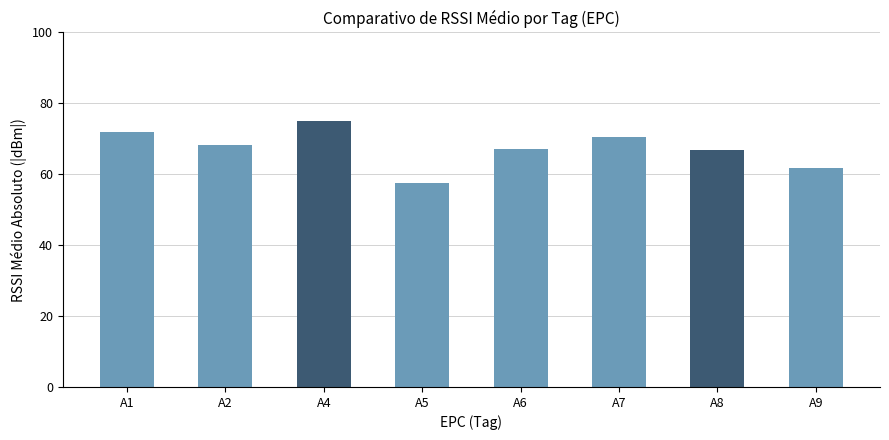

Reading left to right, extract all data points from this chart.

A1=71.8	A2=68.2	A4=75.0	A5=57.4	A6=67.2	A7=70.6	A8=66.8	A9=61.8